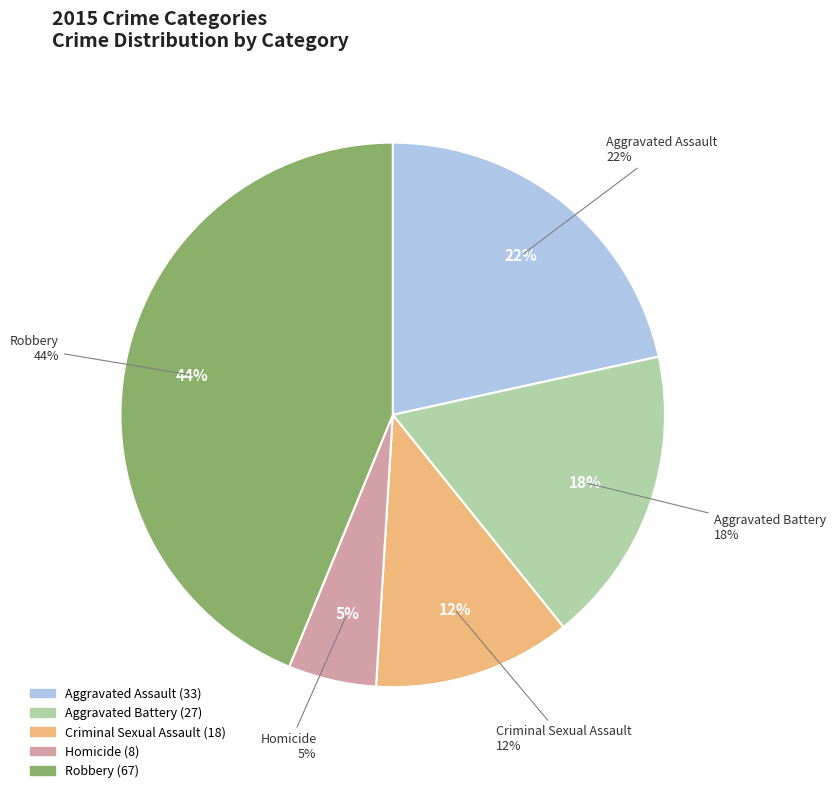

Count the number of slices in the pie.

5